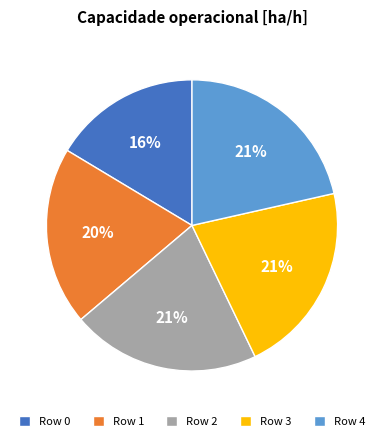

To the nearest percent, what is the difference between the Row 2 and Row 1 slice percentages?

1%